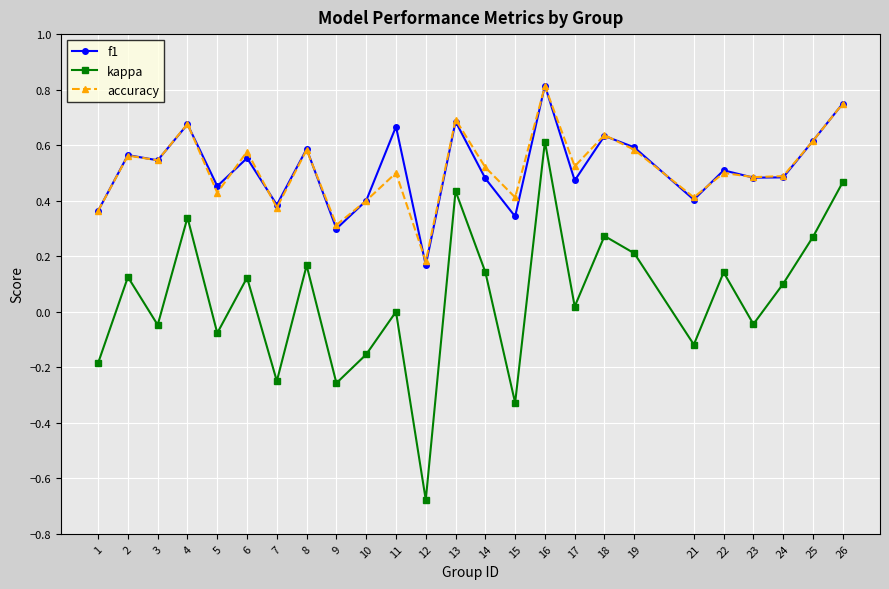

At which category does f1 reach its first local valley?

3